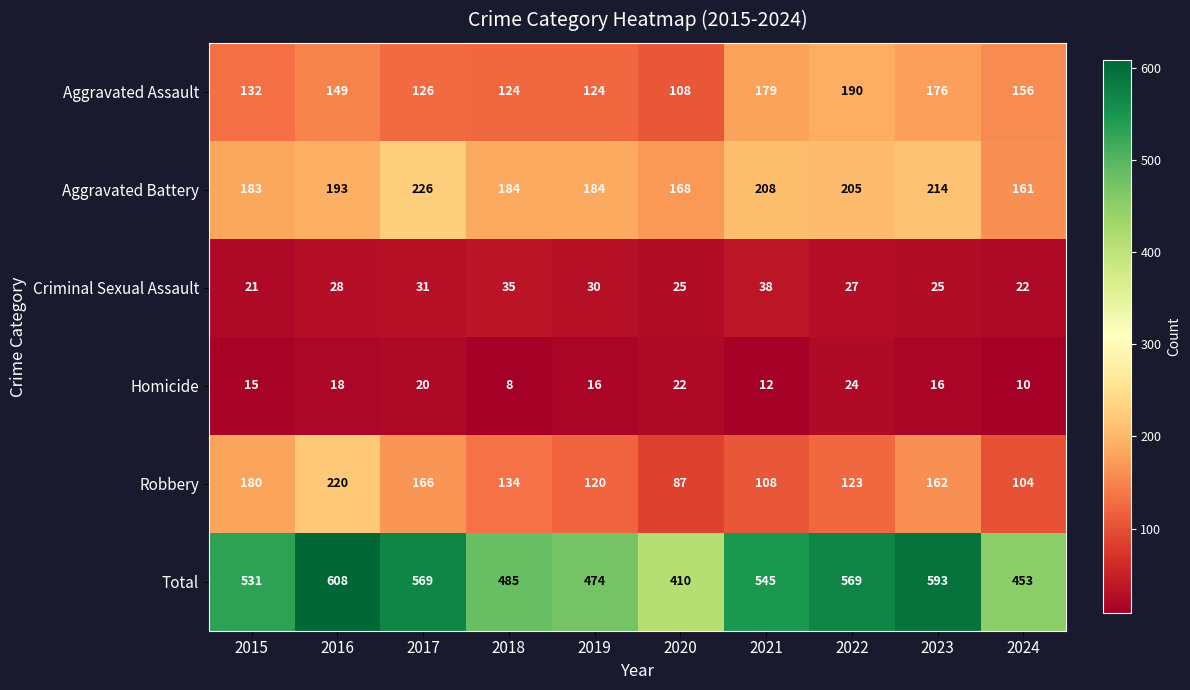

How many distinct data groups are displayed?

6